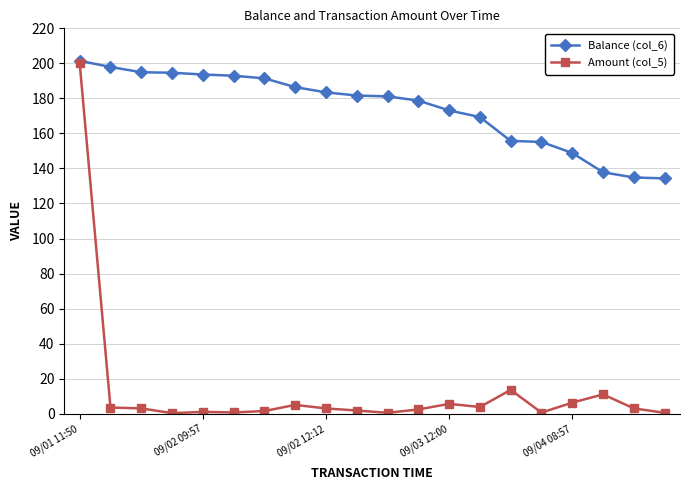

What is the highest value of the Balance (col_6) series?

201.4